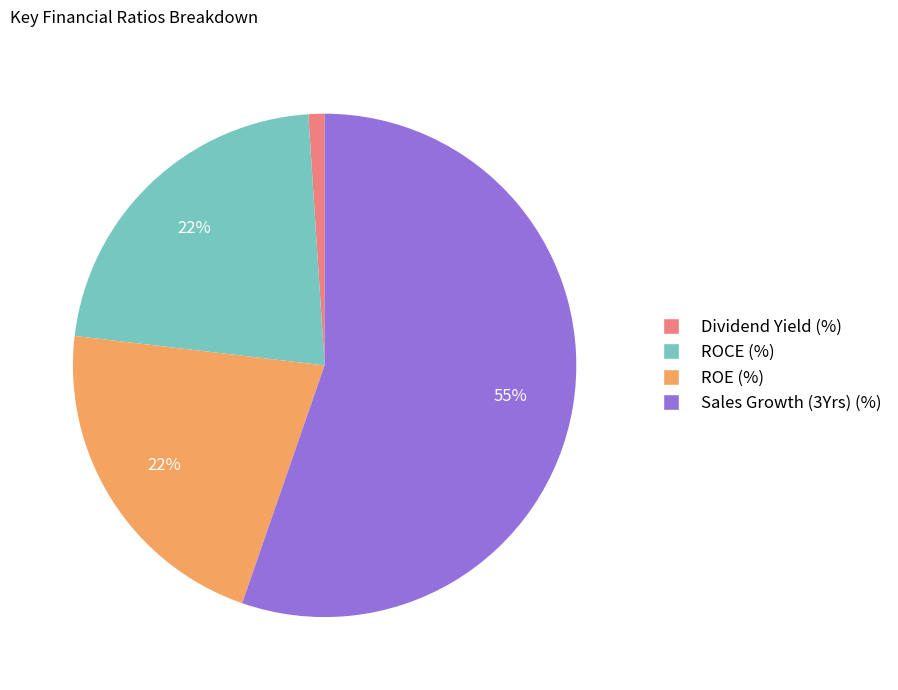

What is the smallest slice in the pie chart?

Dividend Yield (%)